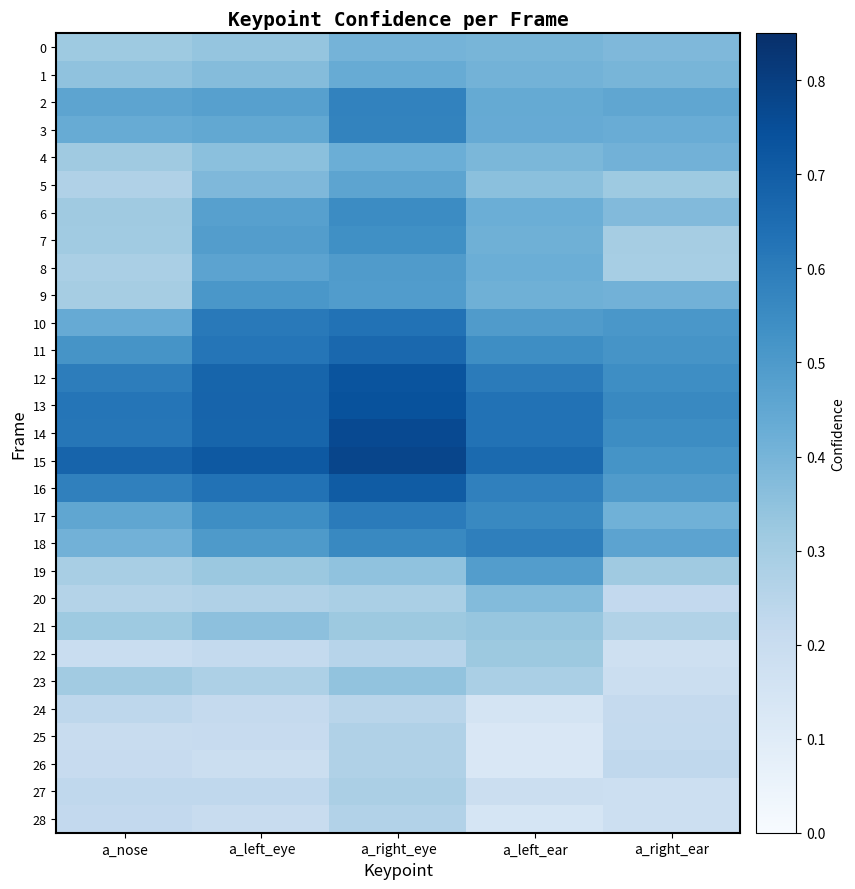

Reading left to right, transcribe all the data shown in this chart.

0: a_nose=0.3	a_left_eye=0.3	a_right_eye=0.4	a_left_ear=0.4	a_right_ear=0.4
1: a_nose=0.3	a_left_eye=0.4	a_right_eye=0.4	a_left_ear=0.4	a_right_ear=0.4
2: a_nose=0.5	a_left_eye=0.5	a_right_eye=0.6	a_left_ear=0.4	a_right_ear=0.5
3: a_nose=0.4	a_left_eye=0.4	a_right_eye=0.6	a_left_ear=0.4	a_right_ear=0.4
4: a_nose=0.3	a_left_eye=0.4	a_right_eye=0.4	a_left_ear=0.4	a_right_ear=0.4
5: a_nose=0.3	a_left_eye=0.4	a_right_eye=0.5	a_left_ear=0.4	a_right_ear=0.3
6: a_nose=0.3	a_left_eye=0.5	a_right_eye=0.5	a_left_ear=0.4	a_right_ear=0.4
7: a_nose=0.3	a_left_eye=0.5	a_right_eye=0.5	a_left_ear=0.4	a_right_ear=0.3
8: a_nose=0.3	a_left_eye=0.5	a_right_eye=0.5	a_left_ear=0.4	a_right_ear=0.3
9: a_nose=0.3	a_left_eye=0.5	a_right_eye=0.5	a_left_ear=0.4	a_right_ear=0.4
10: a_nose=0.4	a_left_eye=0.6	a_right_eye=0.6	a_left_ear=0.5	a_right_ear=0.5
11: a_nose=0.5	a_left_eye=0.6	a_right_eye=0.7	a_left_ear=0.5	a_right_ear=0.5
12: a_nose=0.6	a_left_eye=0.7	a_right_eye=0.7	a_left_ear=0.6	a_right_ear=0.5
13: a_nose=0.6	a_left_eye=0.7	a_right_eye=0.7	a_left_ear=0.6	a_right_ear=0.6
14: a_nose=0.6	a_left_eye=0.7	a_right_eye=0.8	a_left_ear=0.6	a_right_ear=0.5
15: a_nose=0.7	a_left_eye=0.7	a_right_eye=0.8	a_left_ear=0.7	a_right_ear=0.5
16: a_nose=0.6	a_left_eye=0.6	a_right_eye=0.7	a_left_ear=0.6	a_right_ear=0.5
17: a_nose=0.5	a_left_eye=0.5	a_right_eye=0.6	a_left_ear=0.6	a_right_ear=0.4
18: a_nose=0.4	a_left_eye=0.5	a_right_eye=0.6	a_left_ear=0.6	a_right_ear=0.5
19: a_nose=0.3	a_left_eye=0.3	a_right_eye=0.3	a_left_ear=0.5	a_right_ear=0.3
20: a_nose=0.3	a_left_eye=0.3	a_right_eye=0.3	a_left_ear=0.4	a_right_ear=0.2
21: a_nose=0.3	a_left_eye=0.4	a_right_eye=0.3	a_left_ear=0.3	a_right_ear=0.3
22: a_nose=0.2	a_left_eye=0.2	a_right_eye=0.2	a_left_ear=0.3	a_right_ear=0.2
23: a_nose=0.3	a_left_eye=0.3	a_right_eye=0.3	a_left_ear=0.3	a_right_ear=0.2
24: a_nose=0.2	a_left_eye=0.2	a_right_eye=0.2	a_left_ear=0.2	a_right_ear=0.2
25: a_nose=0.2	a_left_eye=0.2	a_right_eye=0.3	a_left_ear=0.1	a_right_ear=0.2
26: a_nose=0.2	a_left_eye=0.2	a_right_eye=0.3	a_left_ear=0.1	a_right_ear=0.2
27: a_nose=0.2	a_left_eye=0.2	a_right_eye=0.3	a_left_ear=0.2	a_right_ear=0.2
28: a_nose=0.2	a_left_eye=0.2	a_right_eye=0.3	a_left_ear=0.1	a_right_ear=0.2